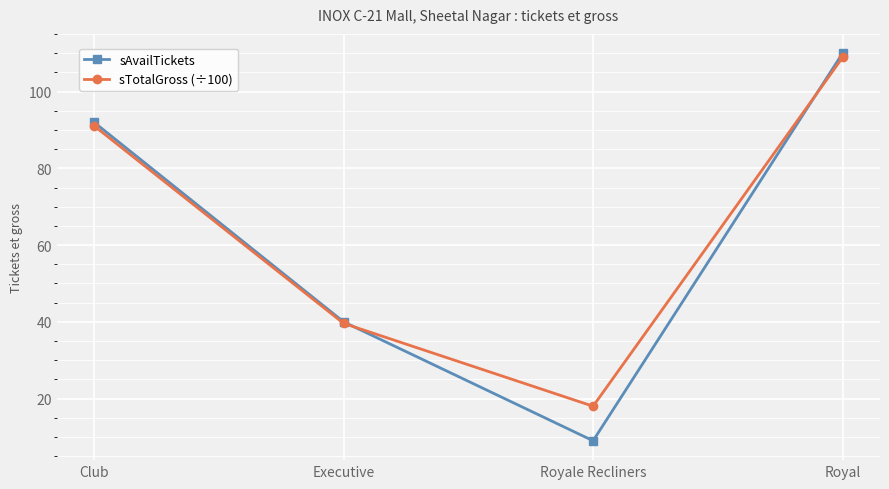

Reading right to left, extract all data points from this chart.

sAvailTickets: Royal=110.0	Royale Recliners=9.0	Executive=40.0	Club=92.0
sTotalGross (÷100): Royal=108.9	Royale Recliners=18.0	Executive=39.6	Club=91.1